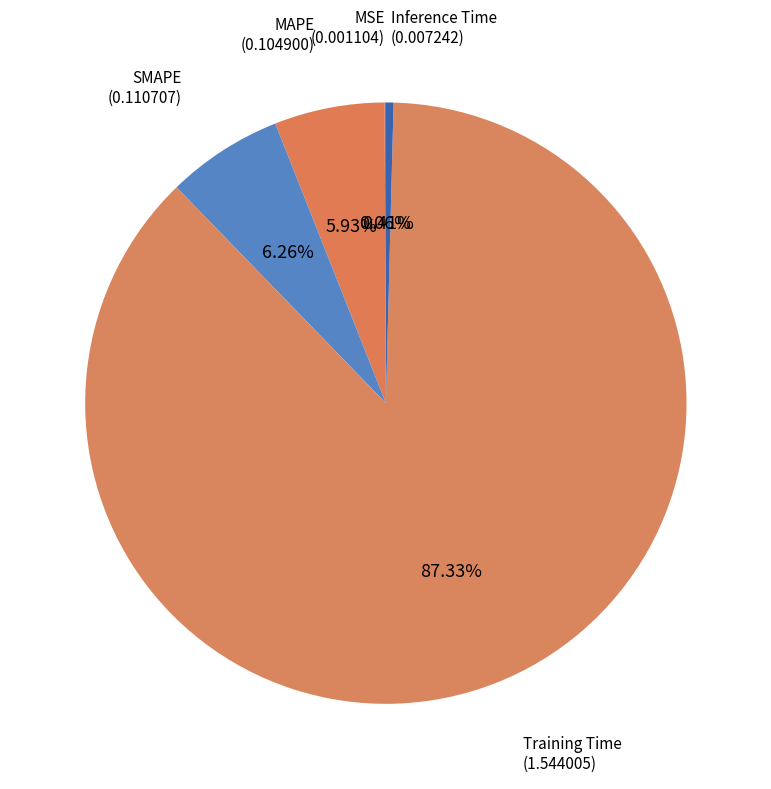

Which slice represents more than half of the pie?

Training Time